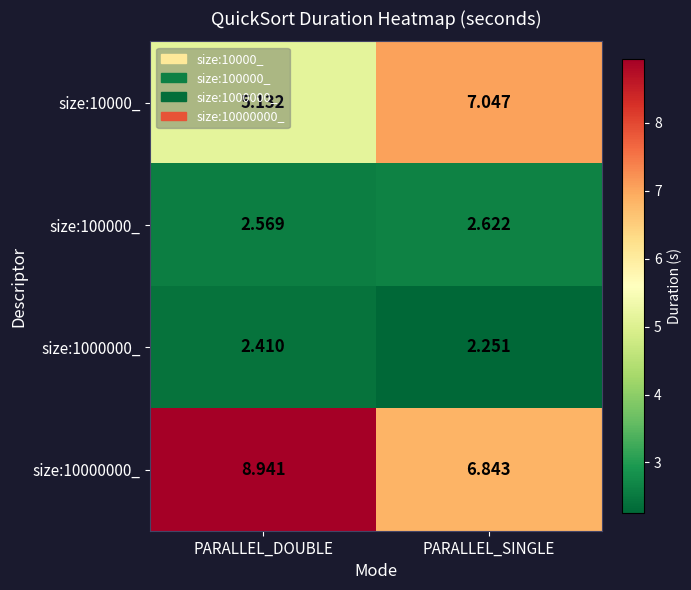

How many series are shown in this chart?

4